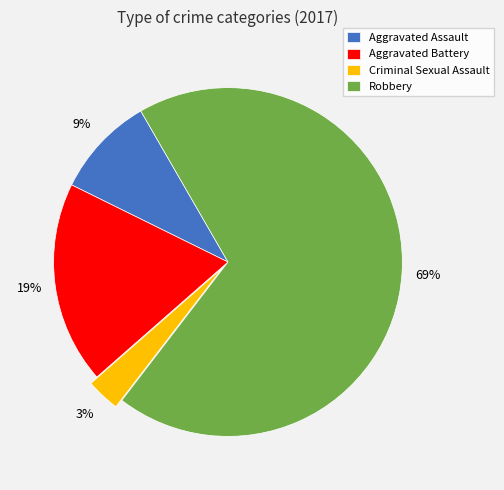

What is the smallest slice in the pie chart?

Criminal Sexual Assault